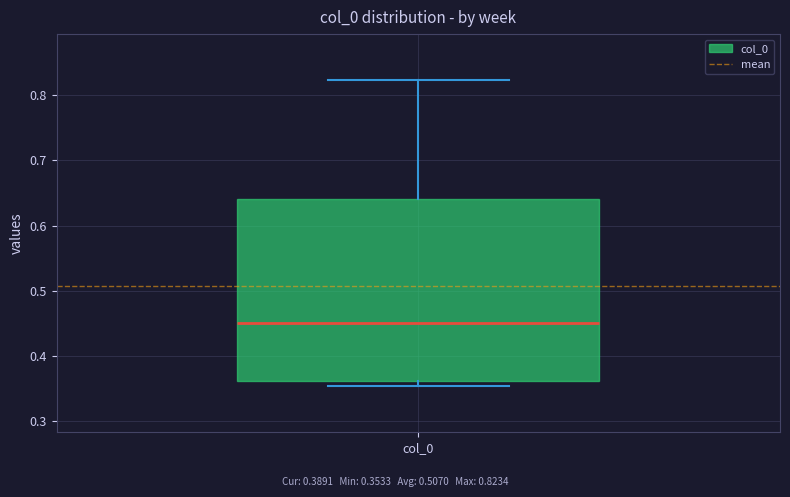

Where does the median line of the box for col_0 sit on the y-axis? The values are not printed on the chart, so give them approximately, as read against the axis.

0.45